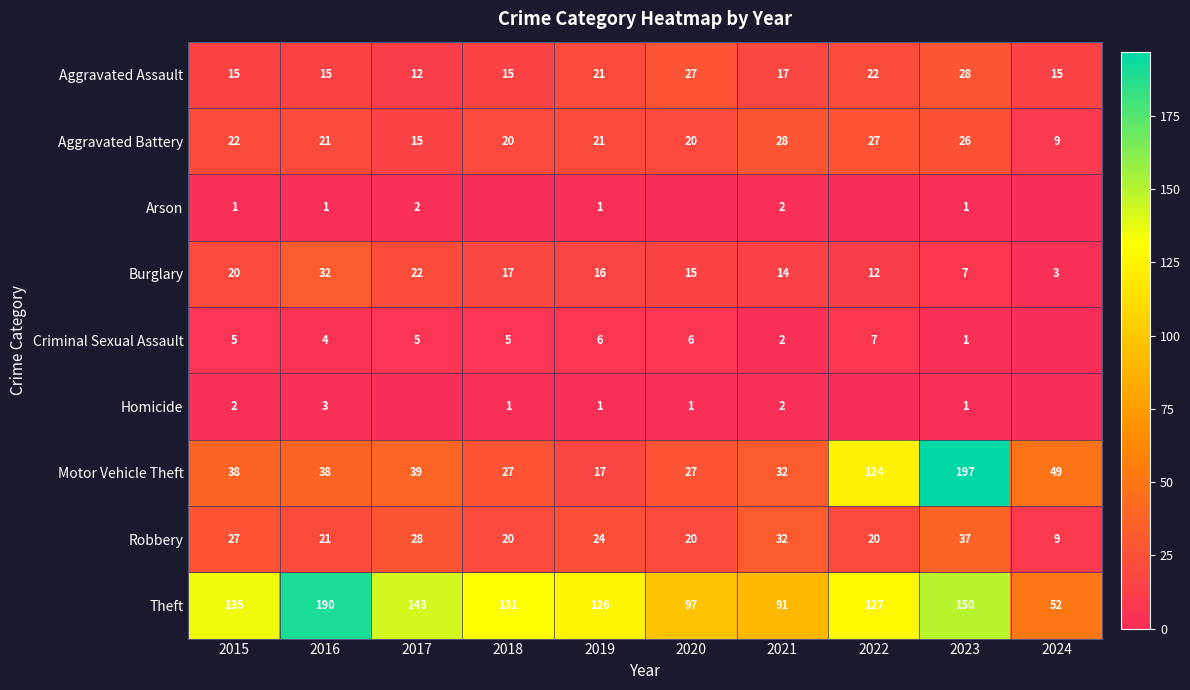

How many data points does each series have?

10